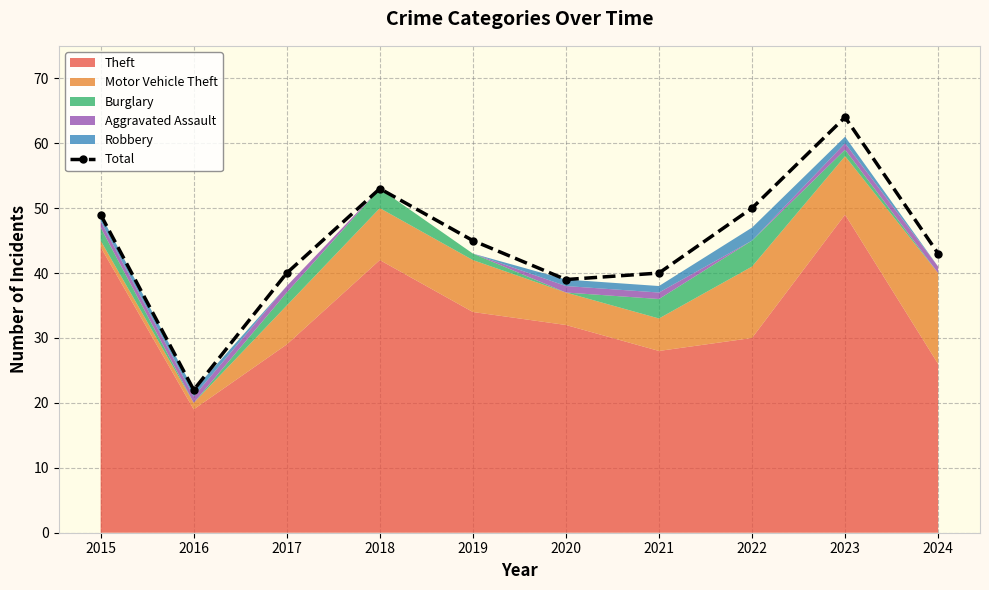

Where is the first local minimum?

2016